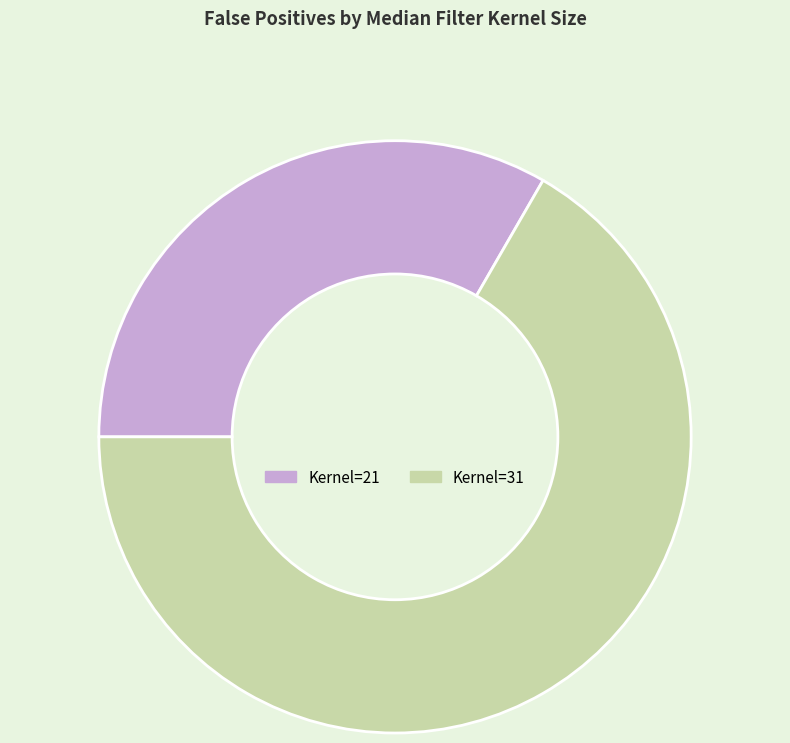

Is there any slice that represents more than half of the pie?

Yes